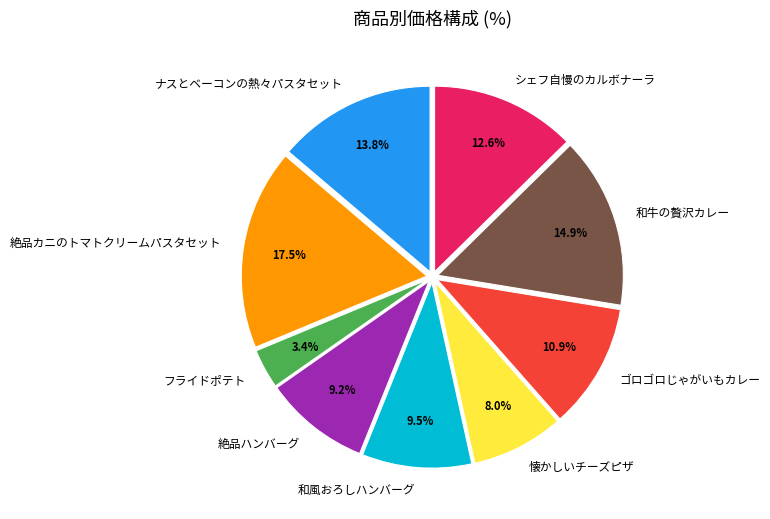

Does 絶品ハンバーグ represent more than half of the total?

No